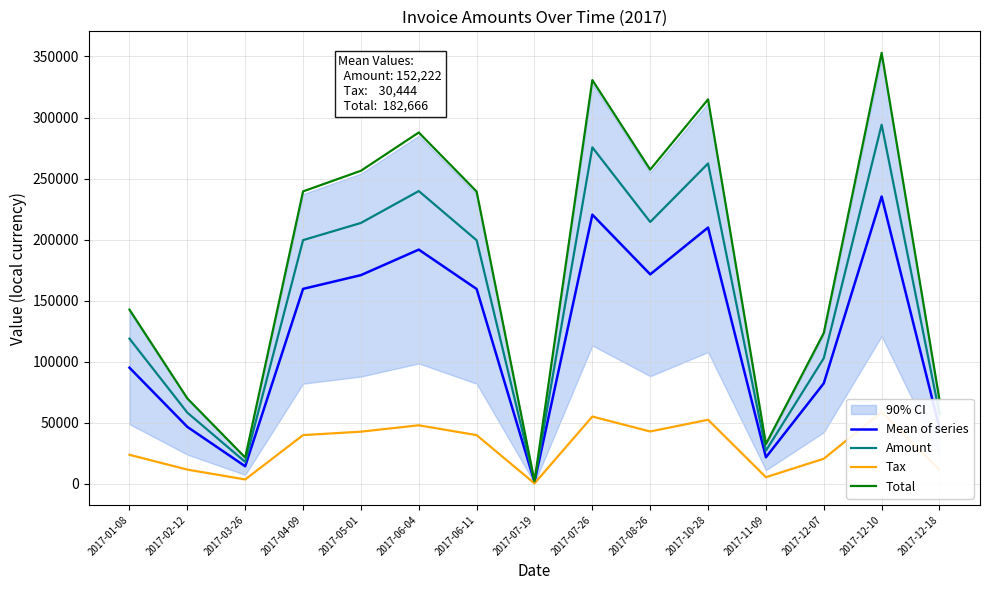

Reading left to right, list all the values displayed in this chart.

Mean of series: 95113.5	46646.4	14368.8	159672.7	170936.0	191832.7	159580.0	1419.2	220449.5	171565.5	209896.0	21742.4	82318.5	235308.7	45812.8
Amount: 118892.0	58308.0	17961.0	199591.0	213670.0	239791.0	199475.0	1774.0	275562.0	214457.0	262370.0	27178.0	102898.0	294136.0	57266.0
Tax: 23778.4	11661.6	3592.2	39918.2	42734.0	47958.2	39895.0	354.8	55112.4	42891.4	52474.0	5435.6	20579.6	58827.2	11453.2
Total: 142670.0	69969.6	21553.2	239509.0	256404.0	287749.0	239370.0	2128.8	330674.0	257348.0	314844.0	32613.6	123478.0	352963.0	68719.2